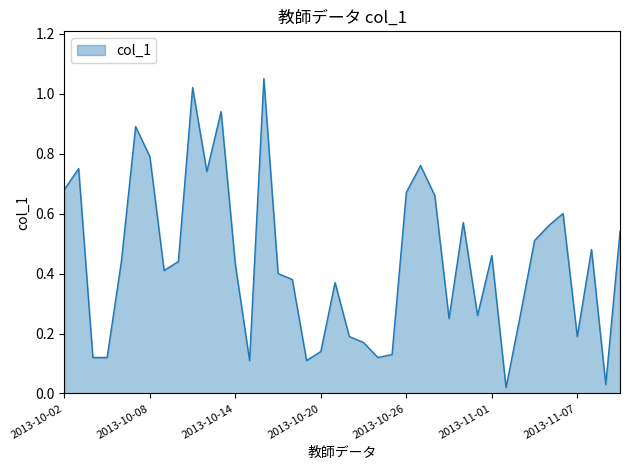

Is this an area chart (filled region under the line)?

Yes